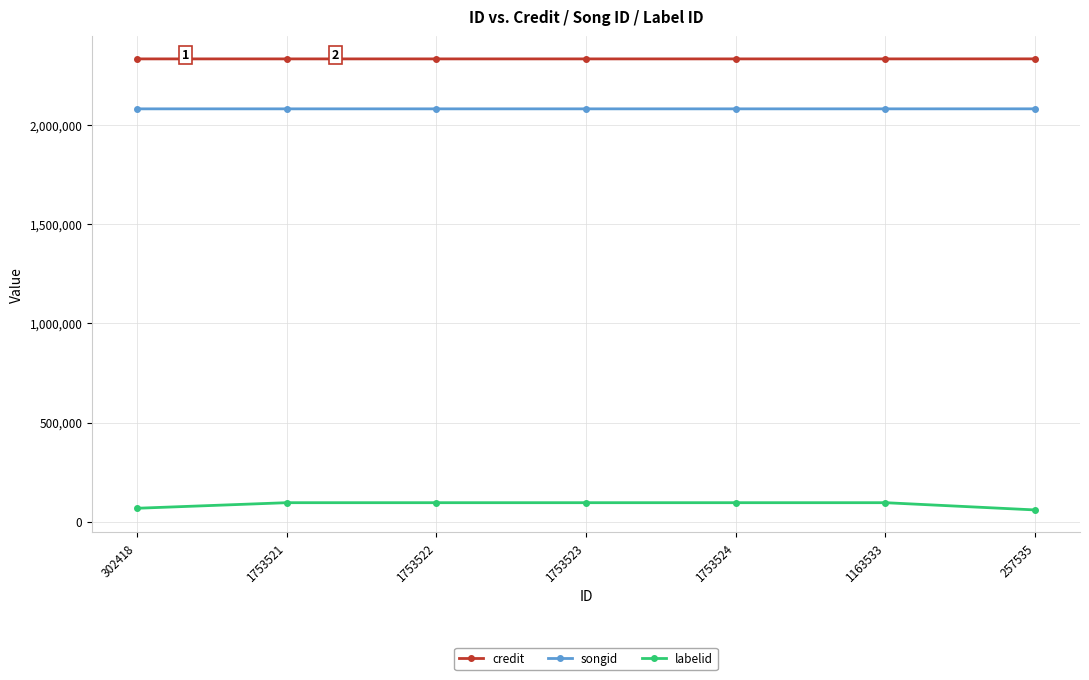

What value does the songid series have at 1753521?

2079386